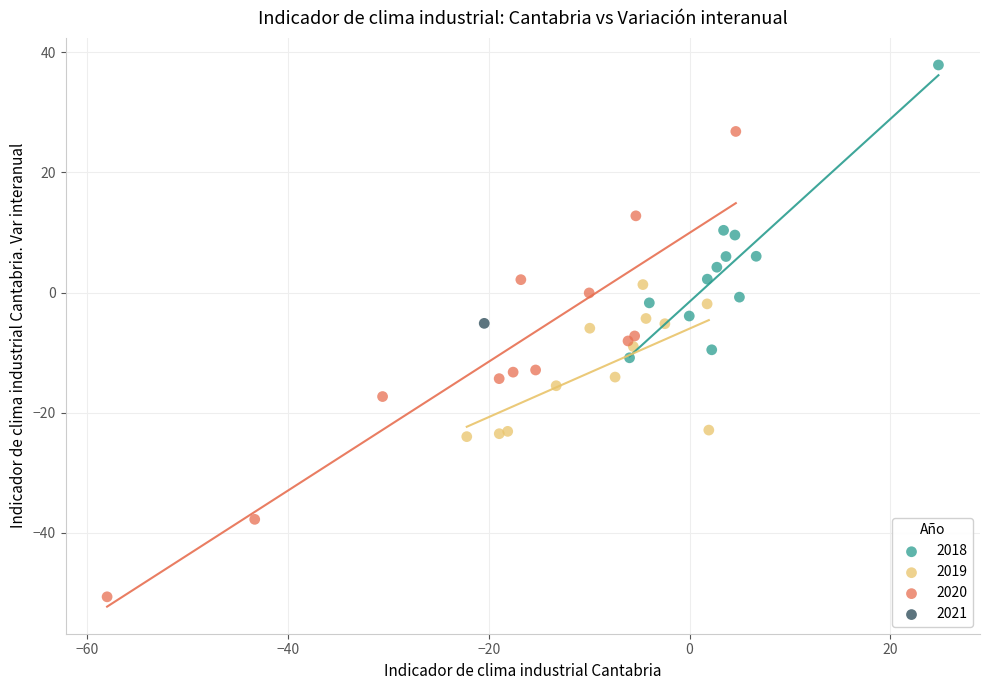

Which series reaches the maximum Y coordinate?

2018